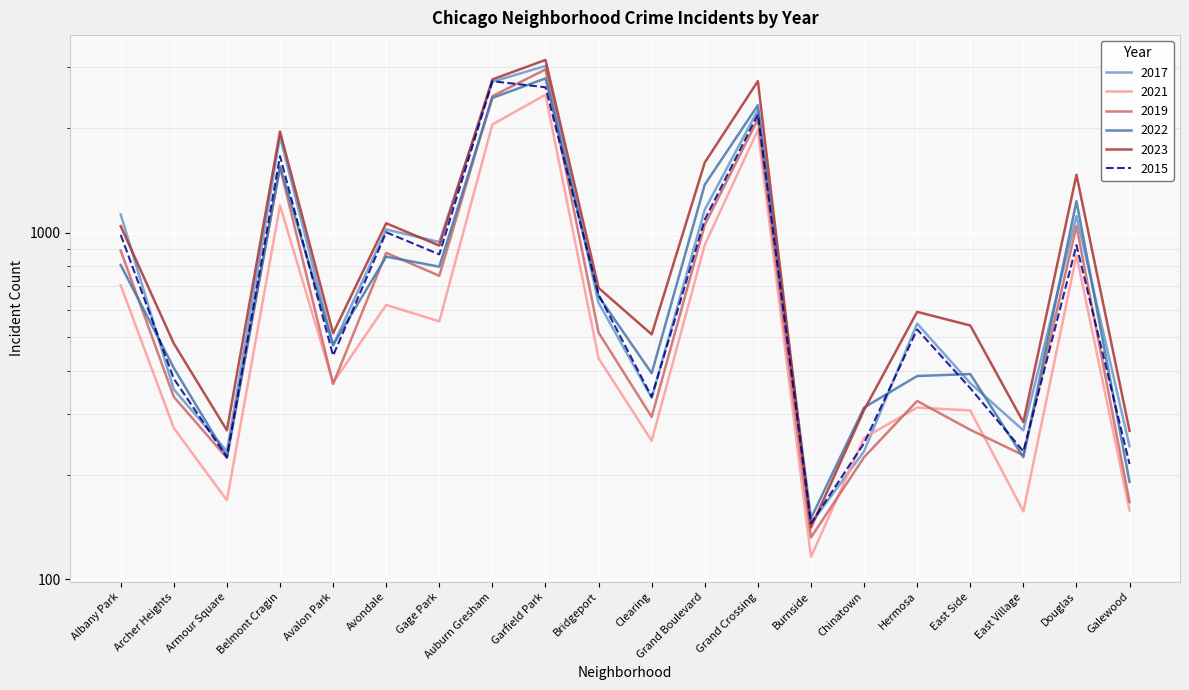

Where is 2017 nearest to the value 1587?

Belmont Cragin